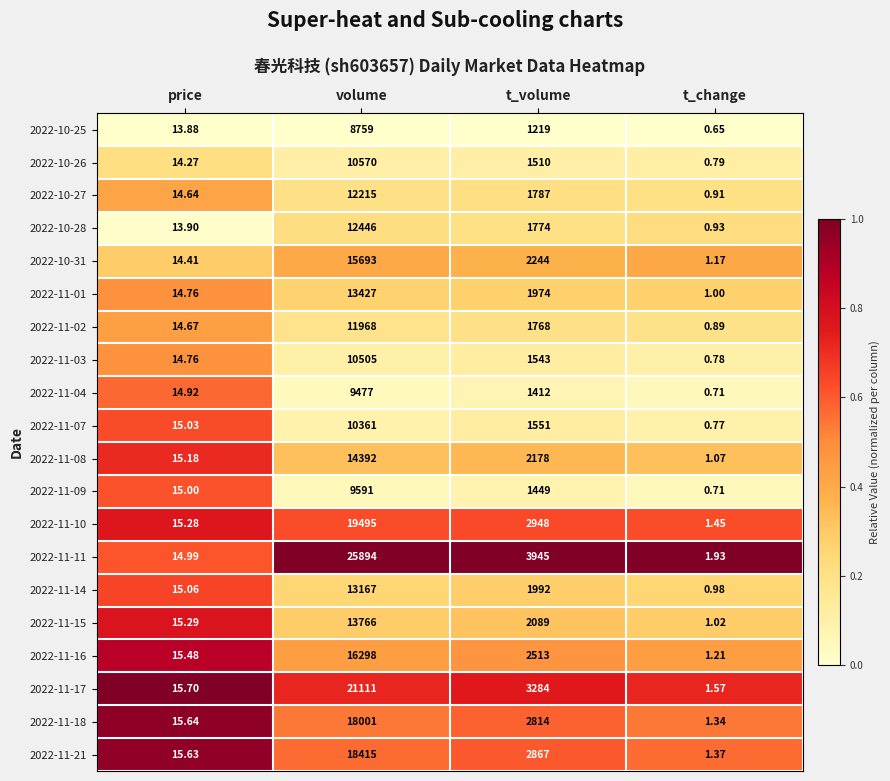

What is the total value across all series at volume?

285551.0